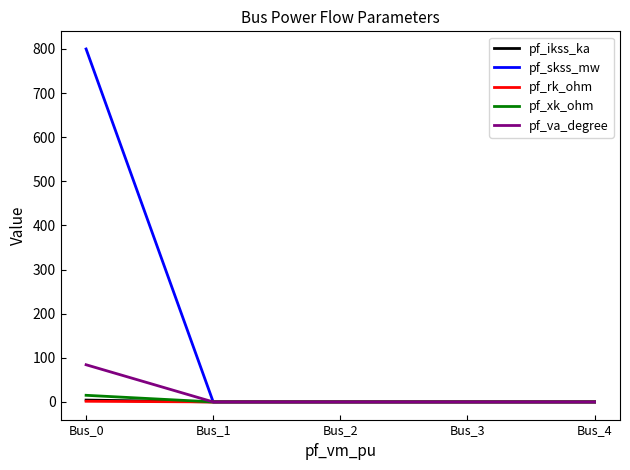

Which series has the largest range (max minus min)?

pf_skss_mw